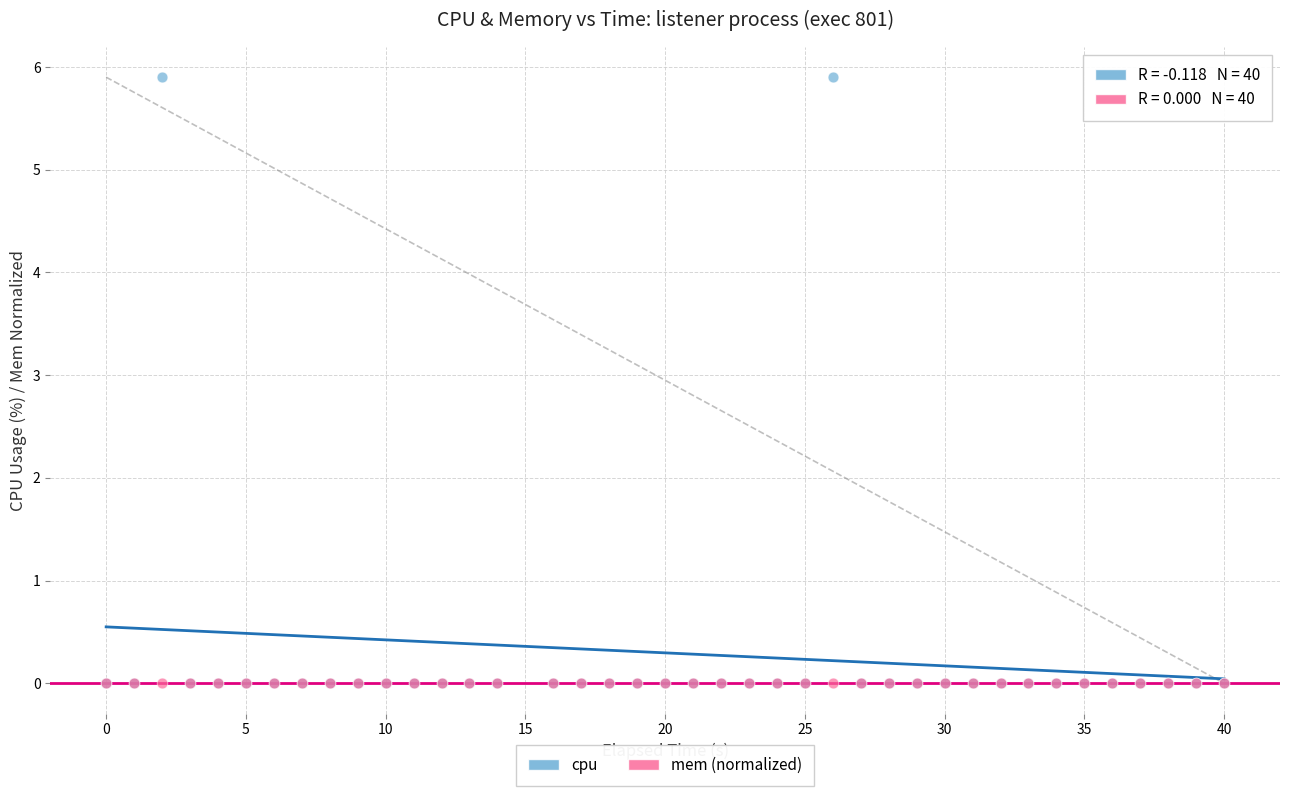

Which series reaches the maximum Y coordinate?

cpu